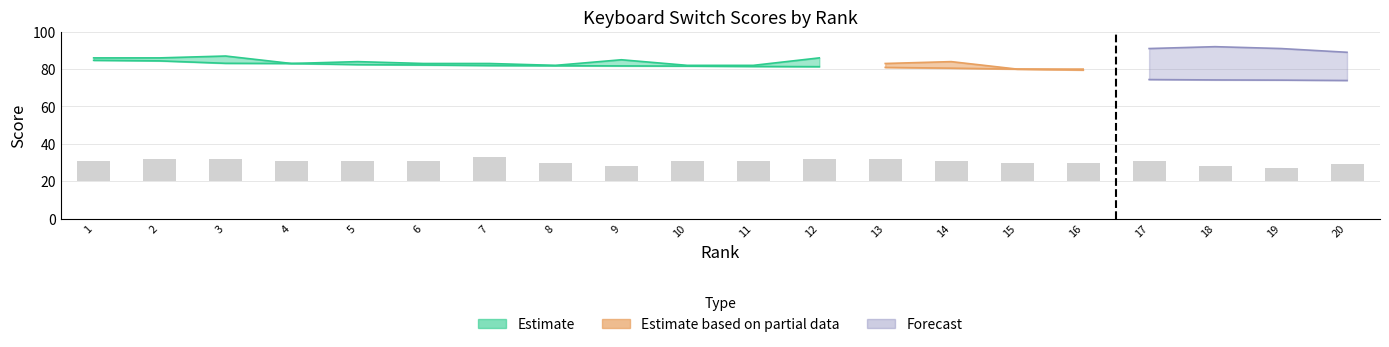

The Rank series shows 21.9 at 14. True or false?

False